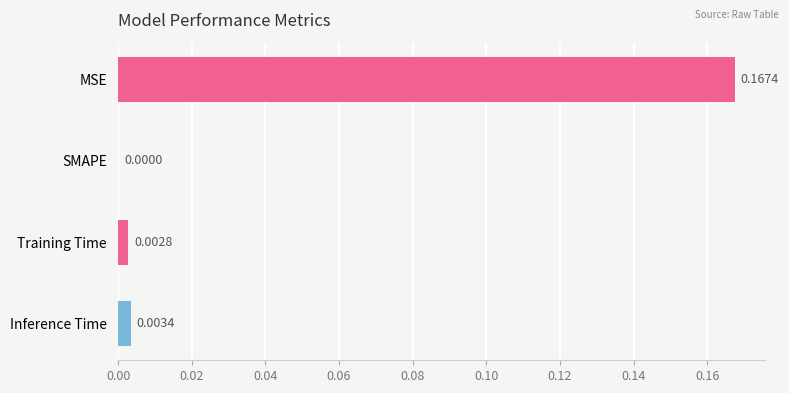

Between Training Time and SMAPE, which is larger?

Training Time